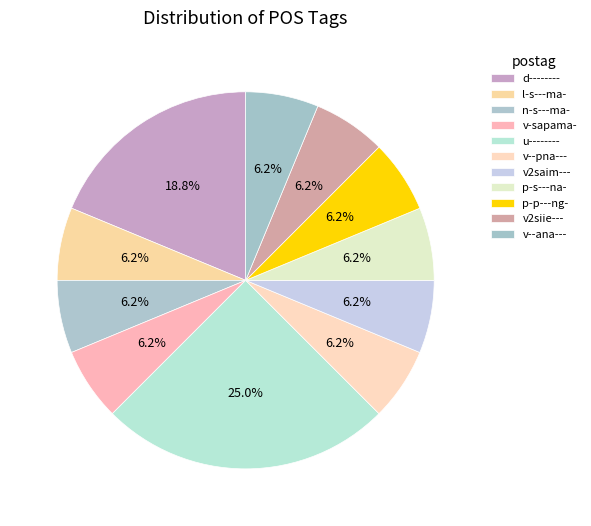

How many slices are in this pie chart?

11